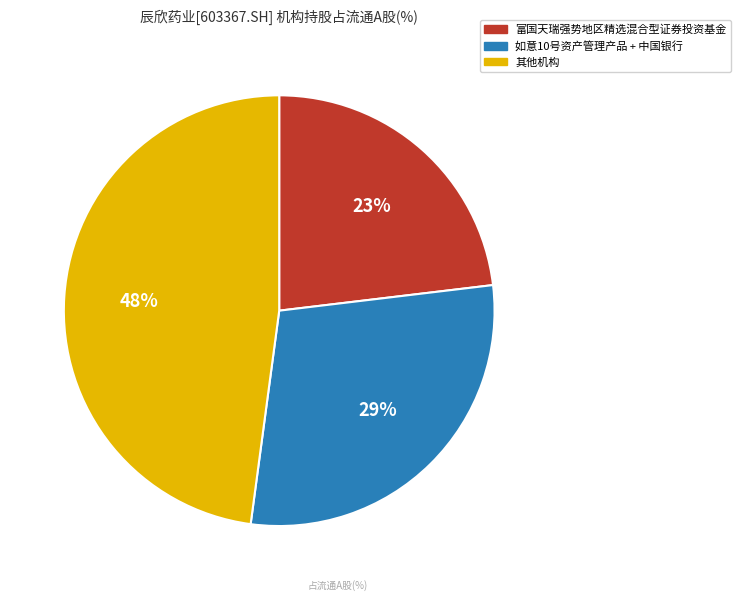

Does any single category account for the majority?

No